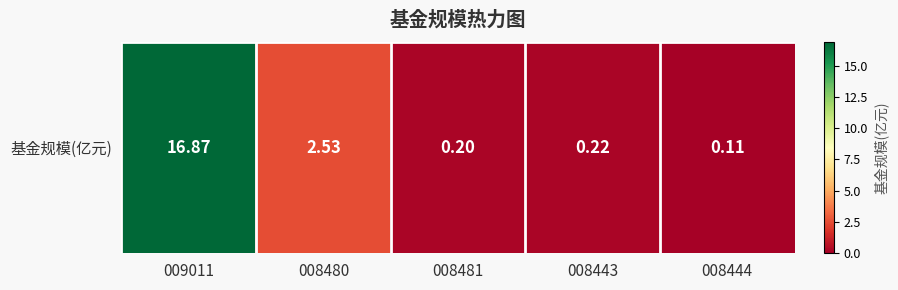

Rank the categories by value from highest to lowest.

009011, 008480, 008443, 008481, 008444